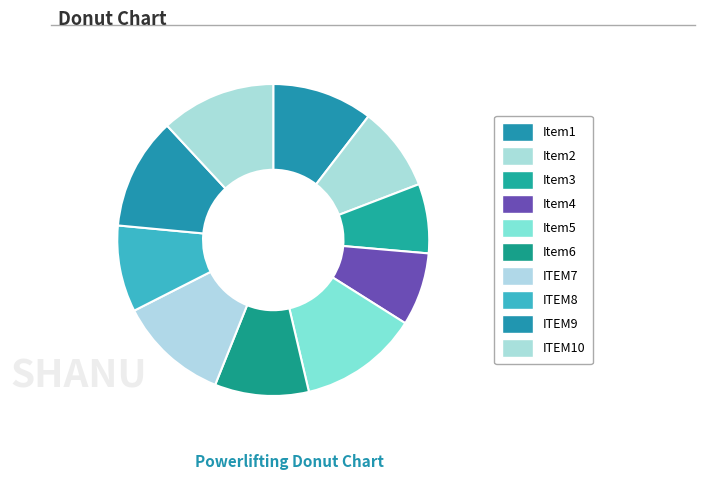

Count the number of slices in the pie.

10